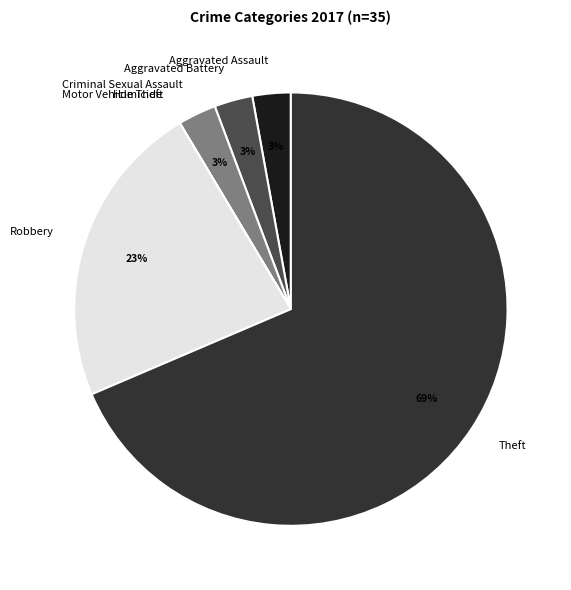

What is the ratio of the value at Criminal Sexual Assault to the value at Robbery?

0.1